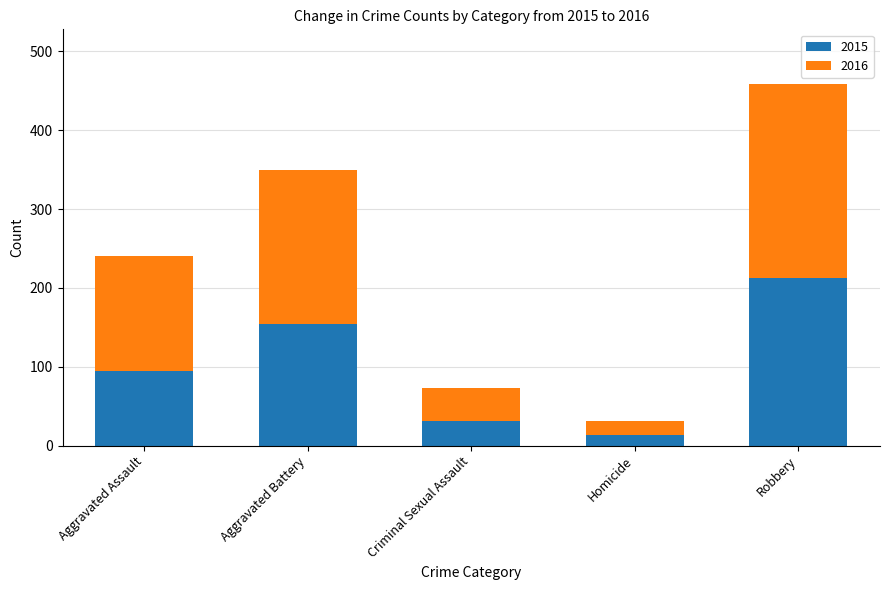

What is the total value across all series at Homicide?

31